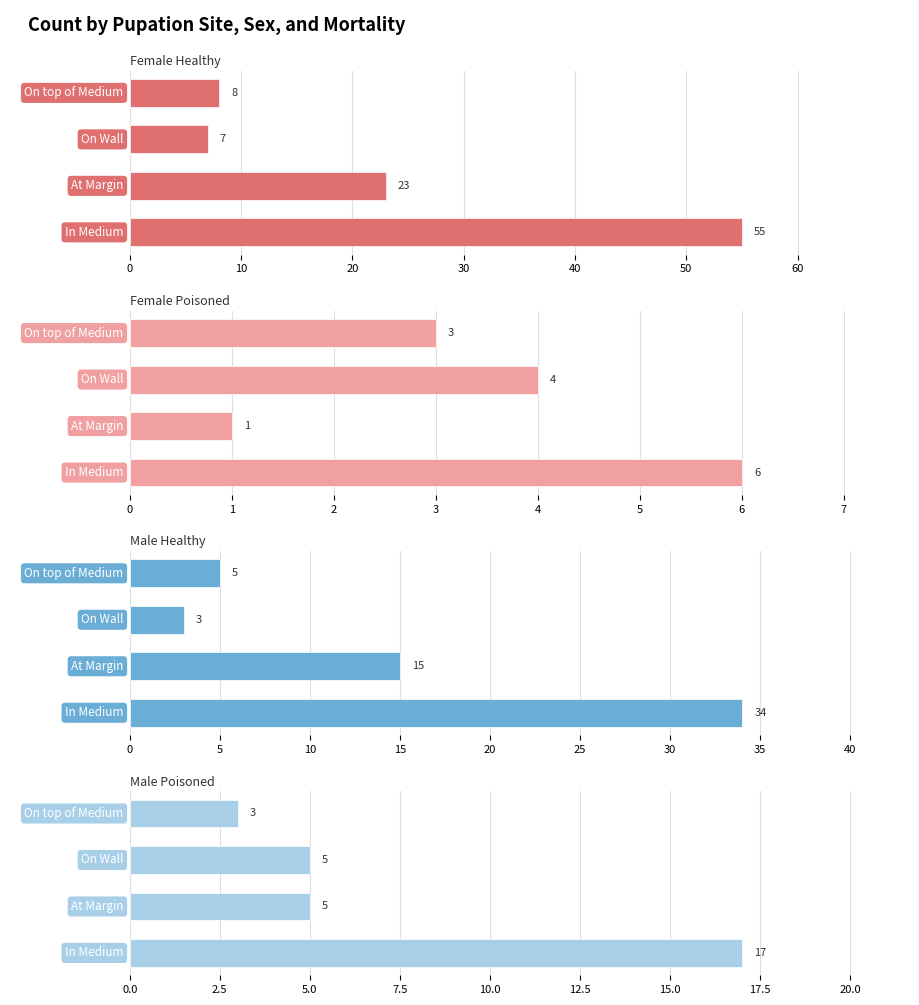

Are the bars grouped side by side (vs. stacked)?

Yes